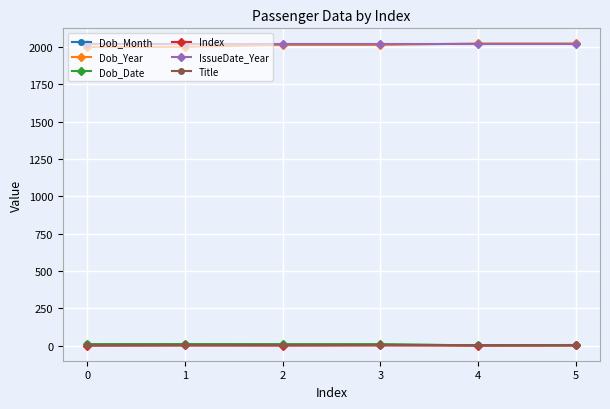

At how many categories does at least one series exceed 163?

6